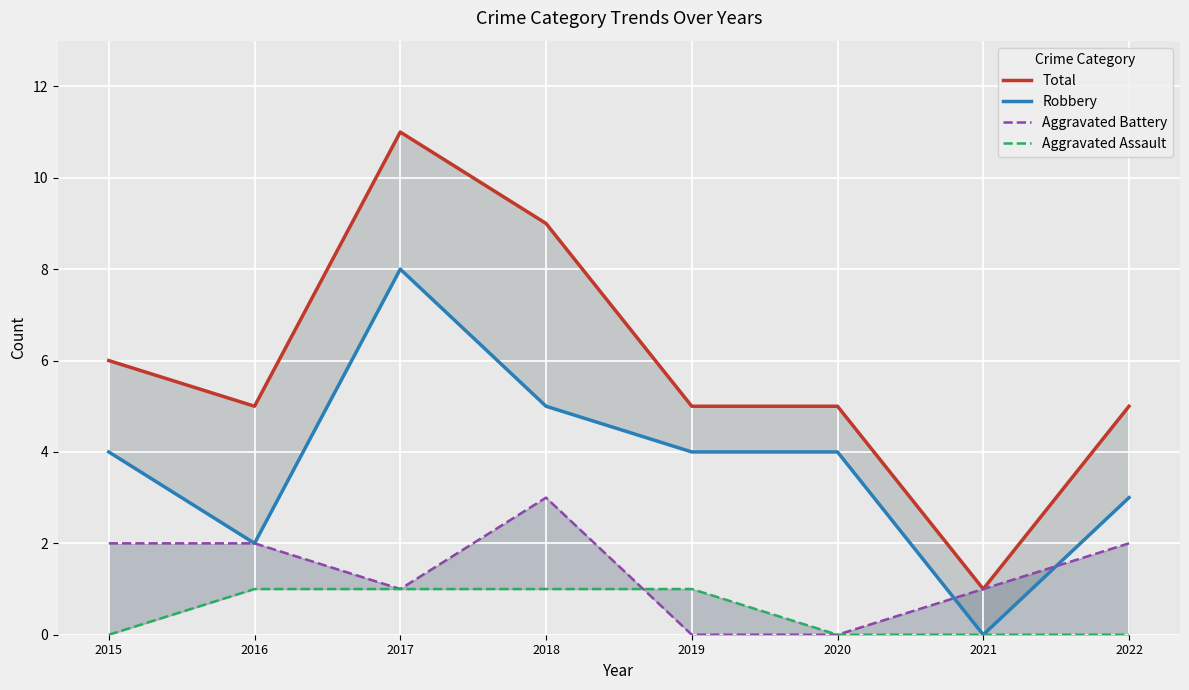

What is the value of the Total point at the 3rd from the left?

11